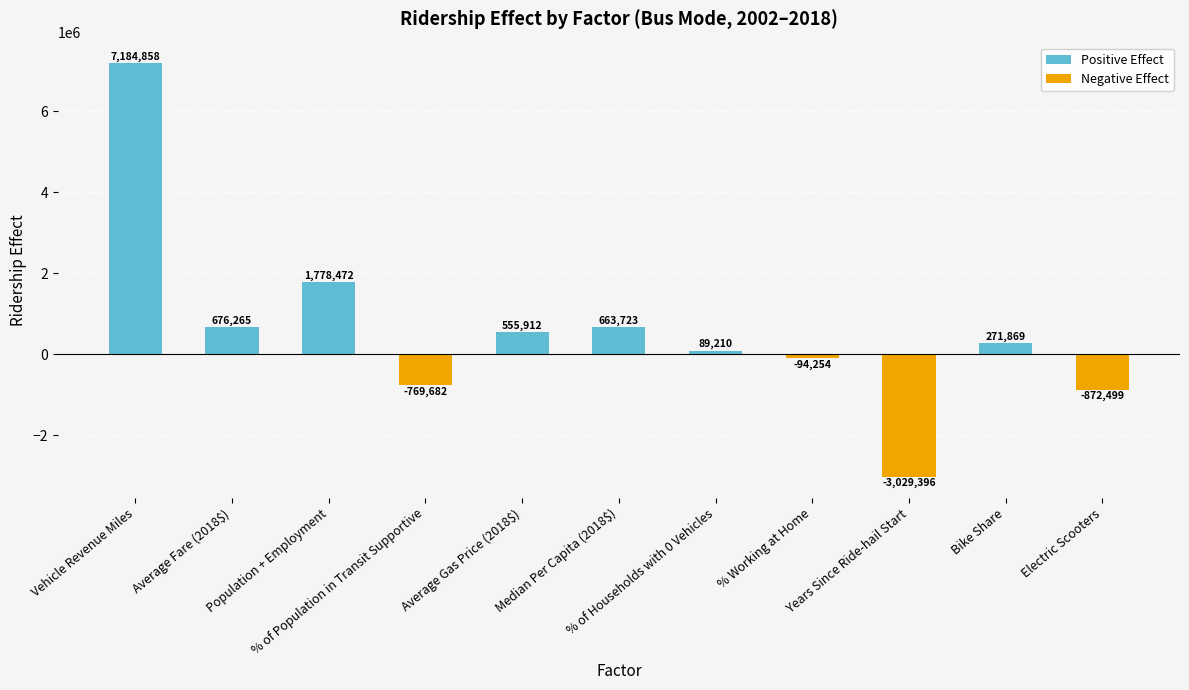

What value does the Positive Effect series have at Bike Share?

271869.1